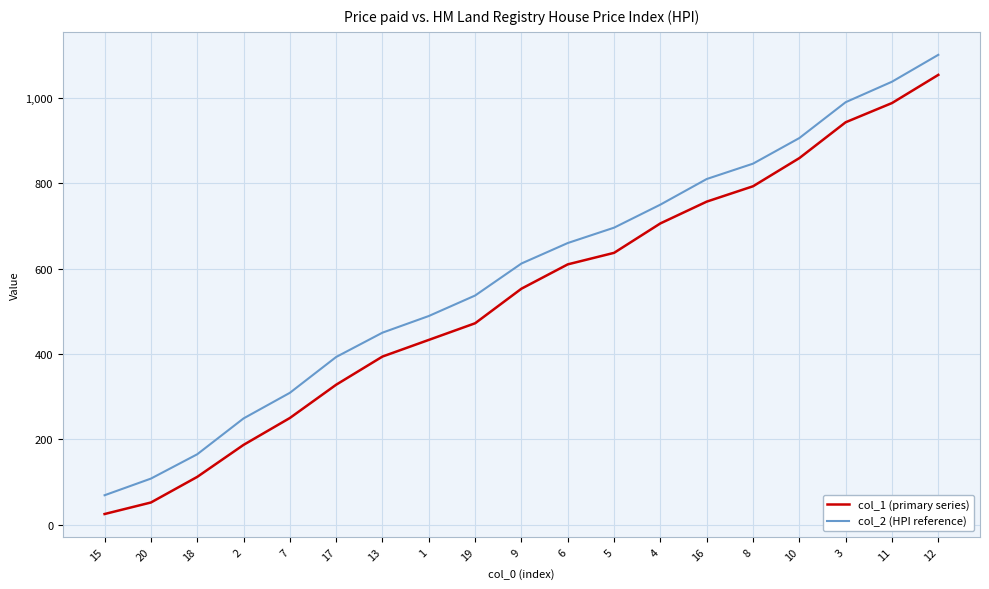

What is the difference between the highest and lowest values at 11?

50